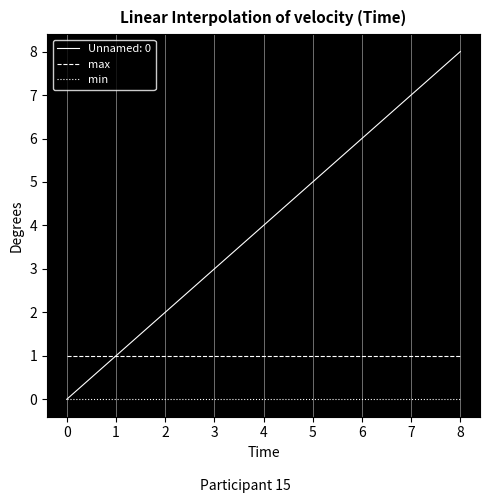

How many series are shown in this chart?

3